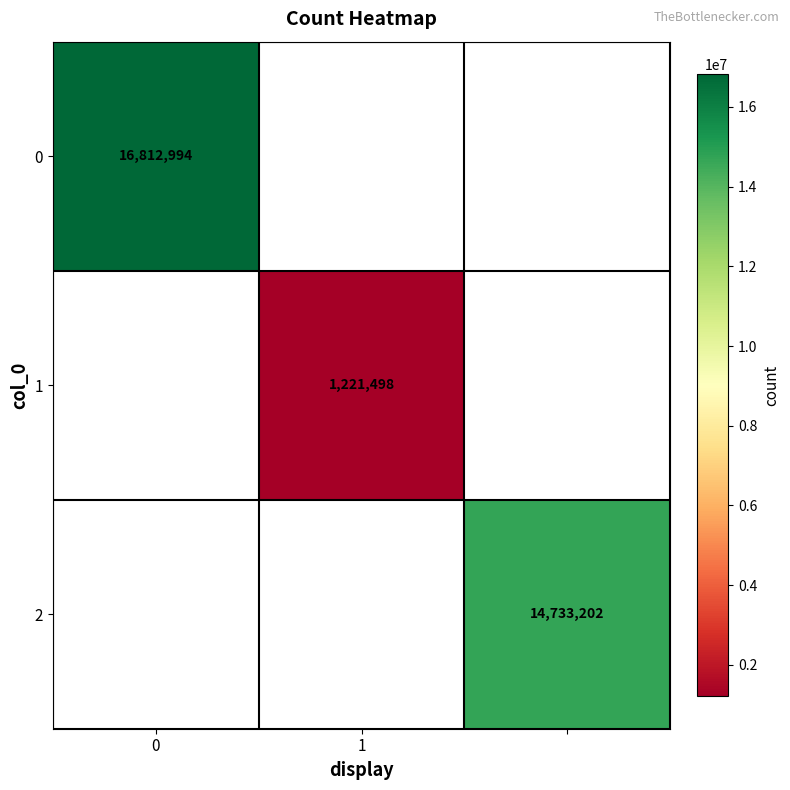

Is it true that 1 equals 1221498 at 1?

True